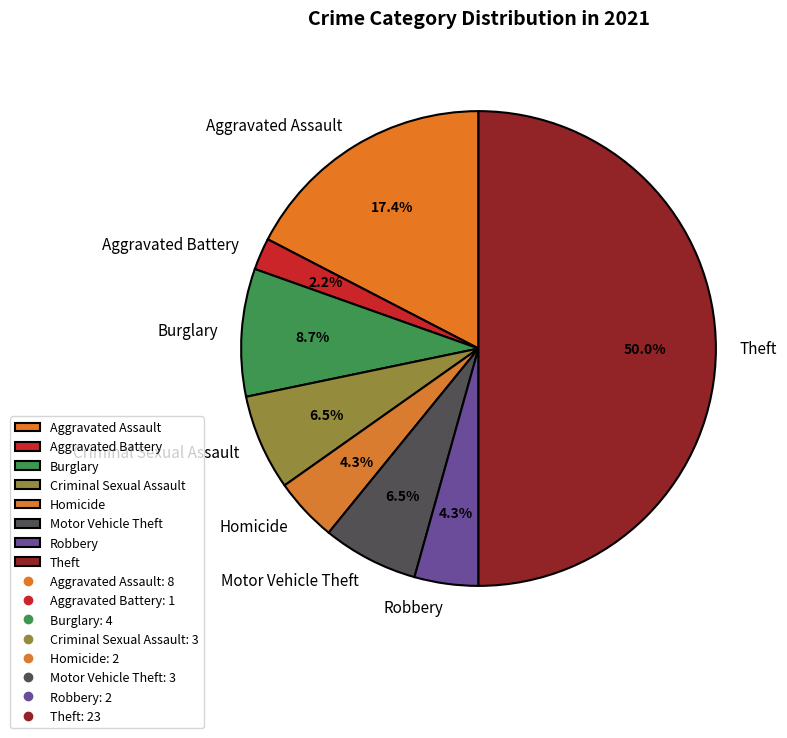

Does Robbery account for over 50% of the chart?

No